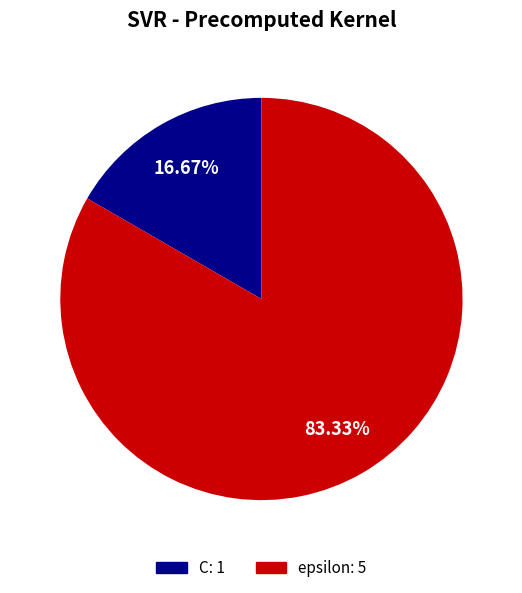

Between C and epsilon, which is larger?

epsilon